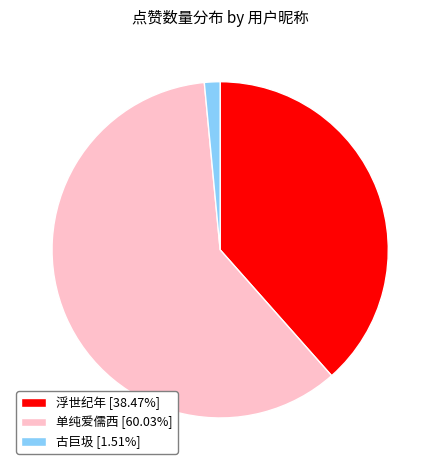

How many slices are in this pie chart?

3